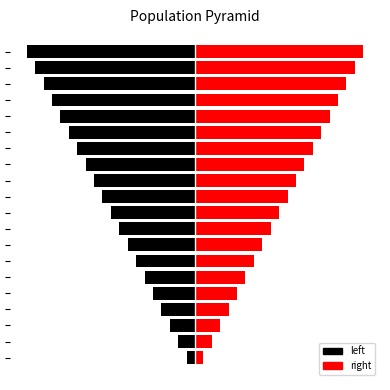

How many distinct data groups are displayed?

2